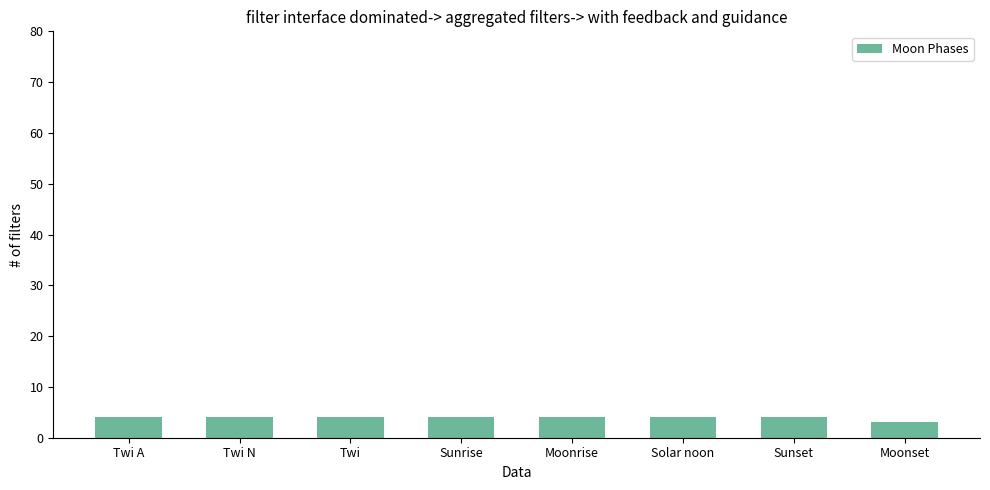

At which category does the chart reach its minimum across all series?

Moonset